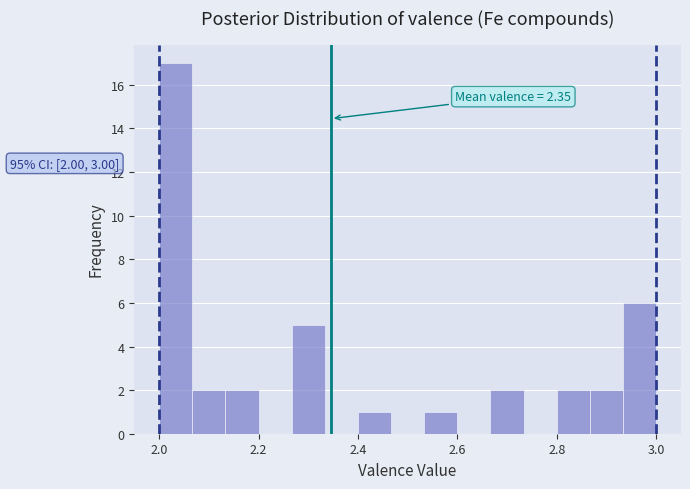

Read against the x-axis, roughly where is the centre of the tallest bar?

2.04